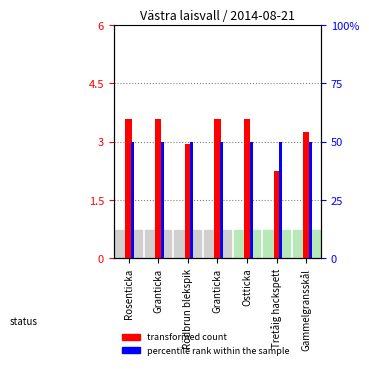

At how many categories does at least one series exceed 16?

7